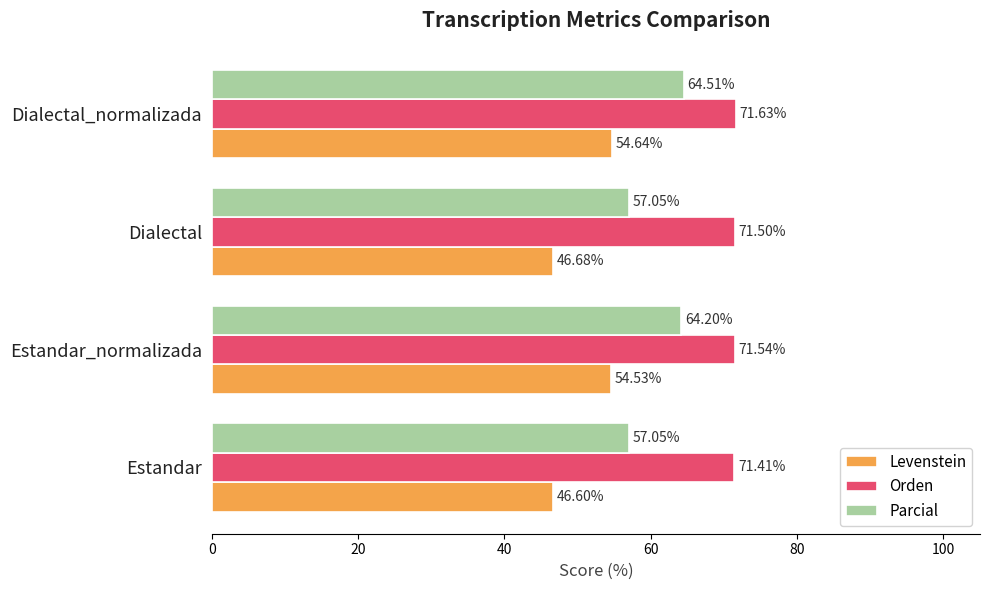

Which series has the largest total across all categories?

Orden